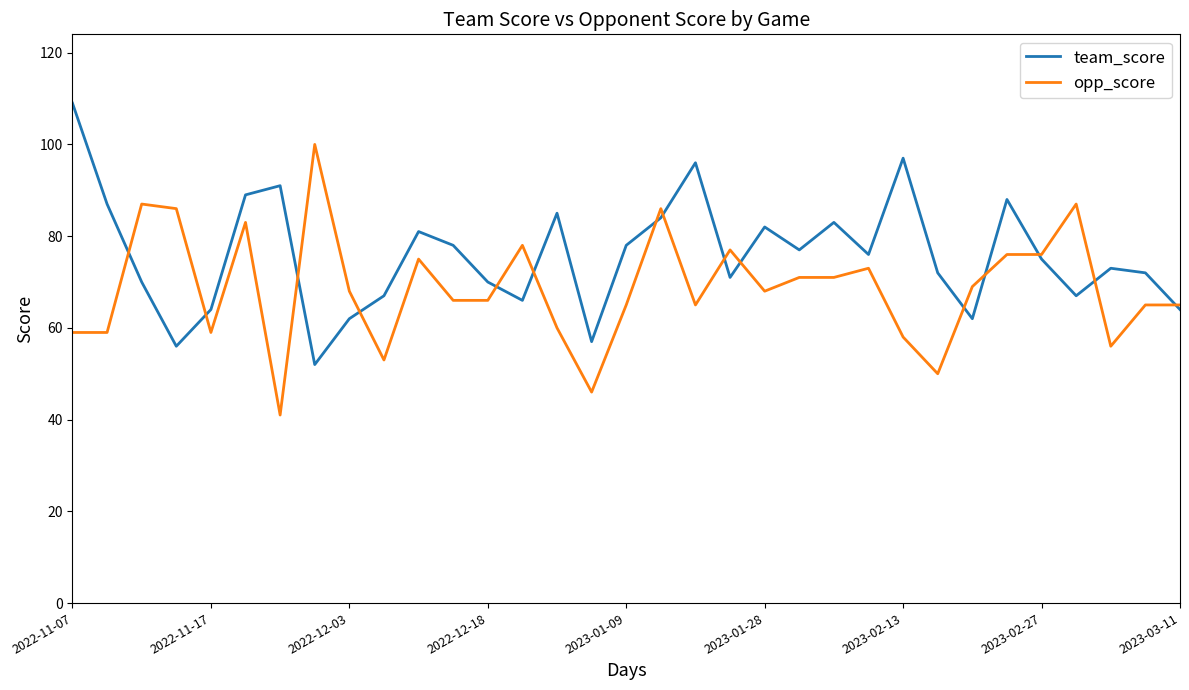

After their last crossing, which series has the higher values: team_score or opp_score?

opp_score